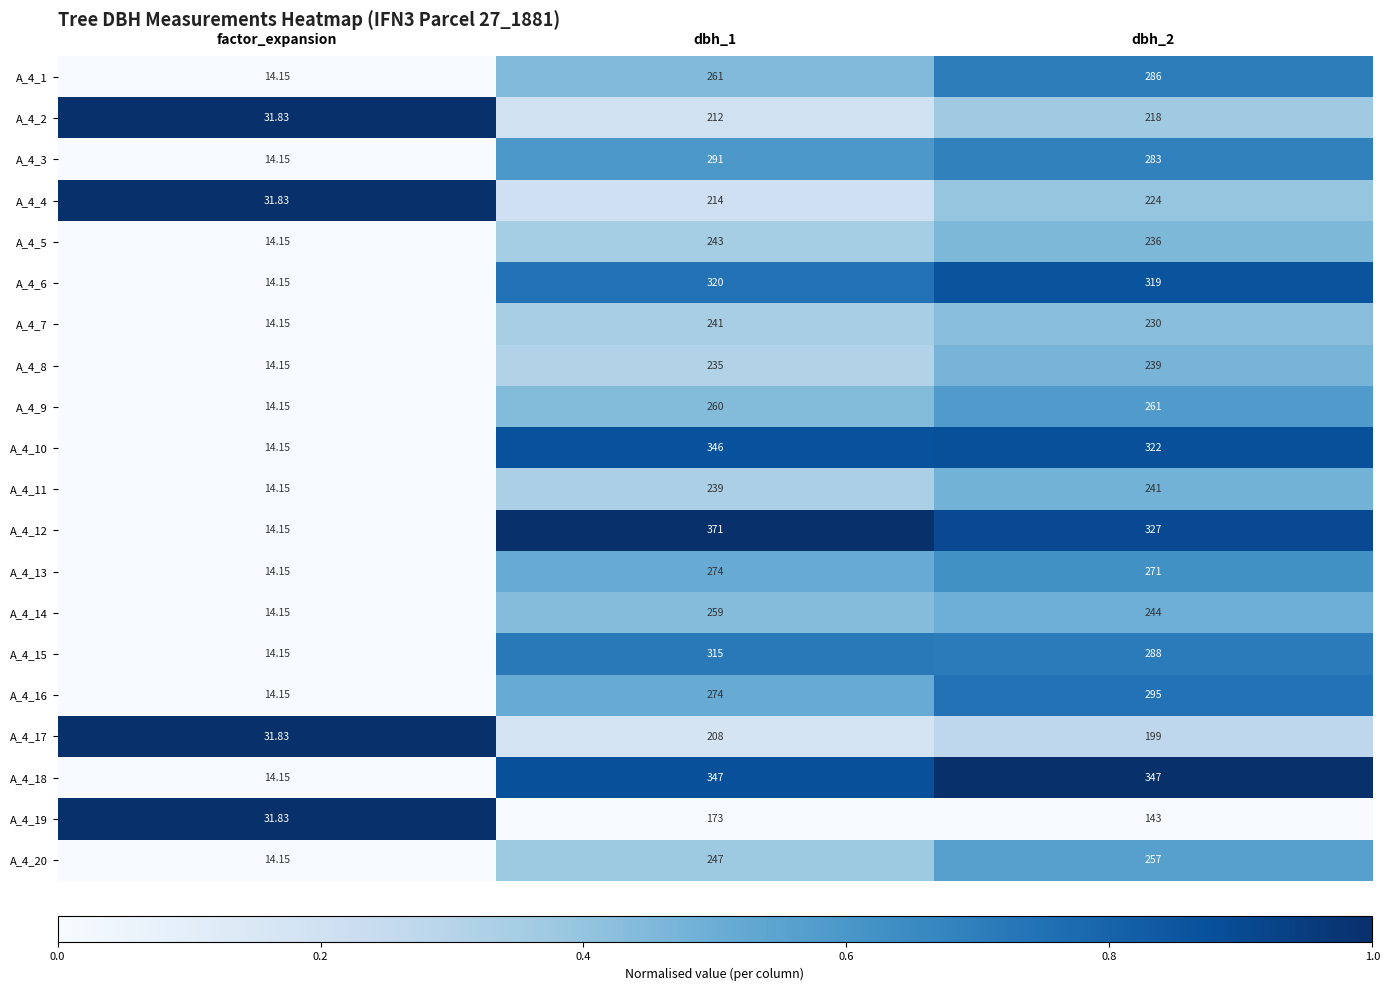

Is the value of A_4_14 at dbh_2 greater than the value of A_4_16 at factor_expansion?

Yes